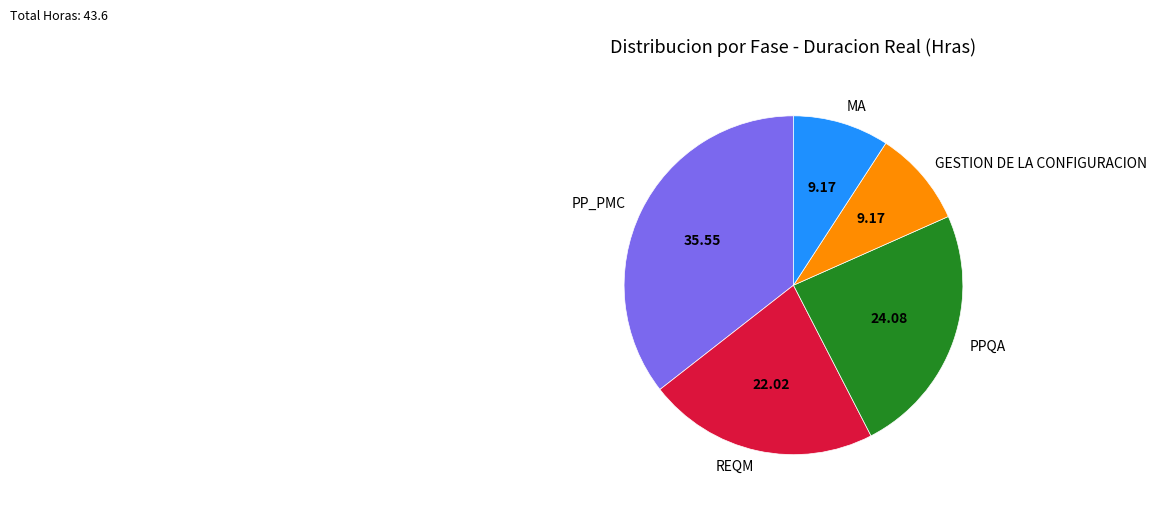

Which slice is the largest?

PP_PMC